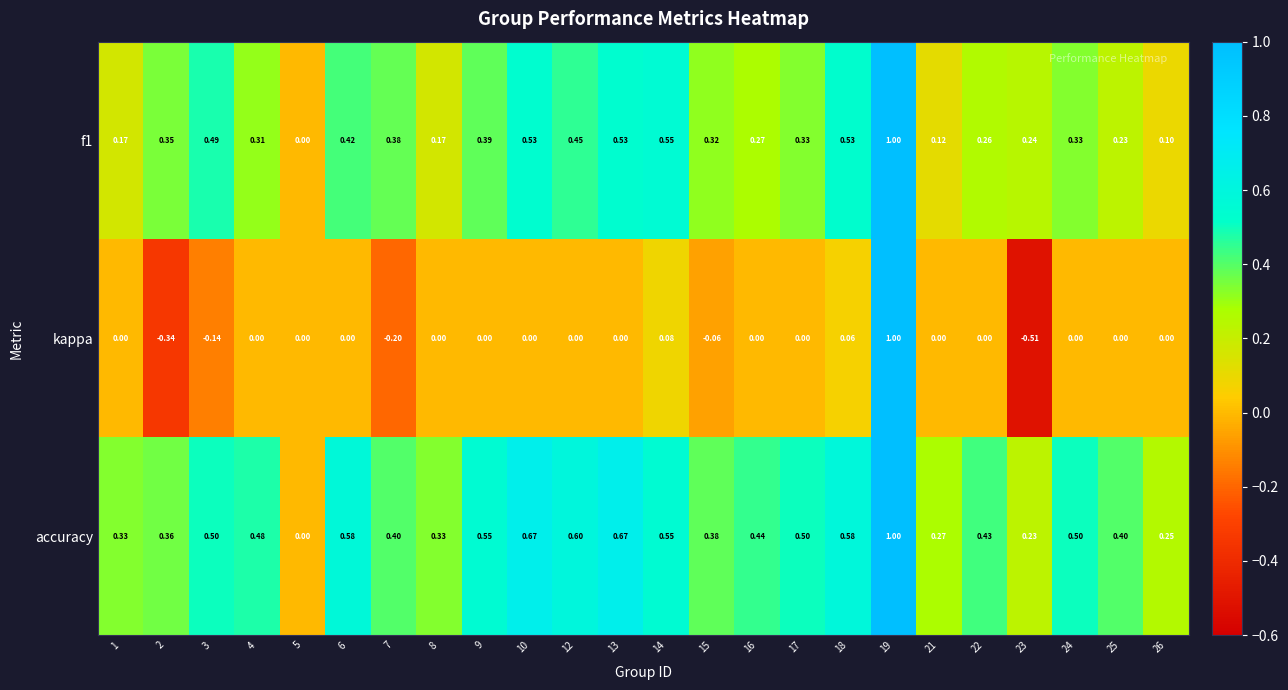

Which series has the largest total across all categories?

accuracy